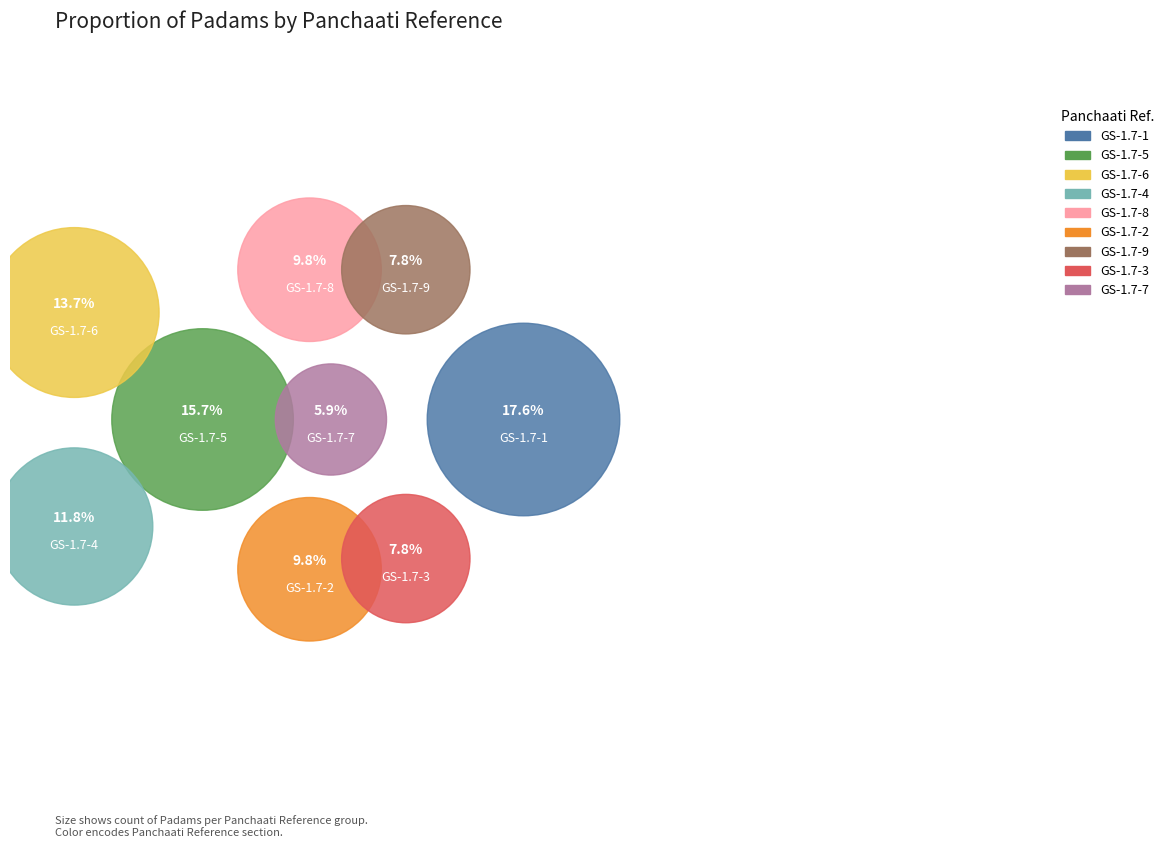

What portion of the pie excludes GS-1.7-4?

88.2%